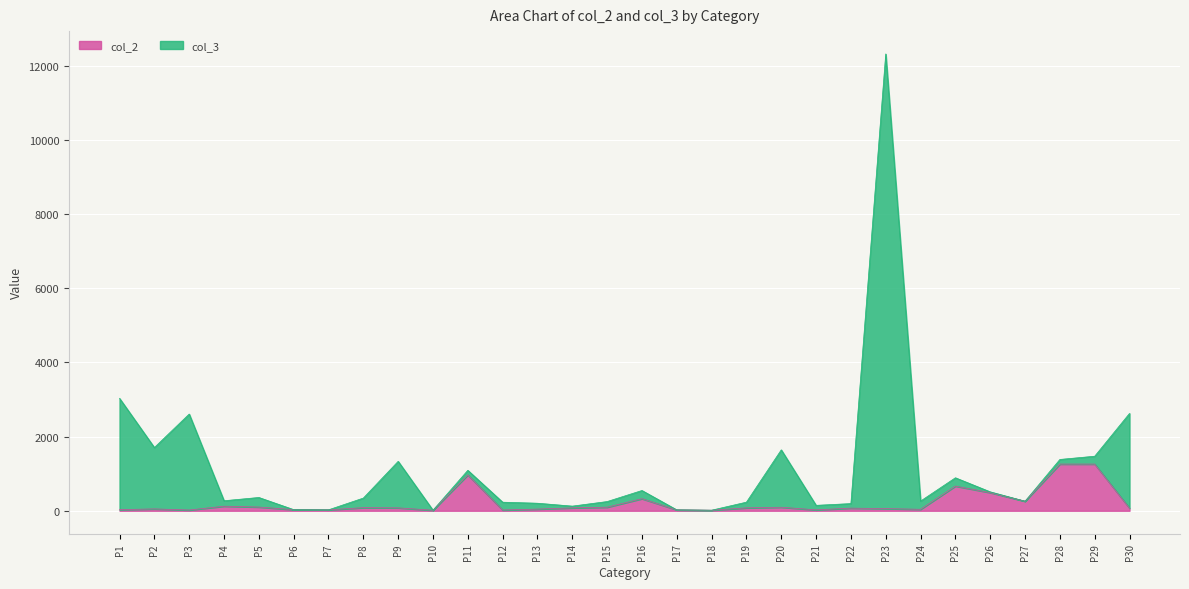

What are all the series names shown in the legend?

col_2, col_3